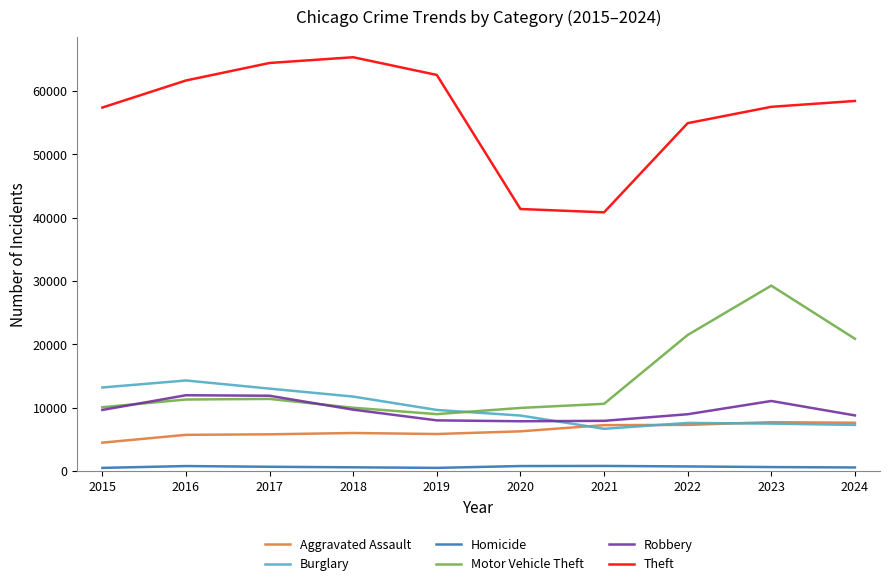

What is the maximum value shown in the chart?

65290